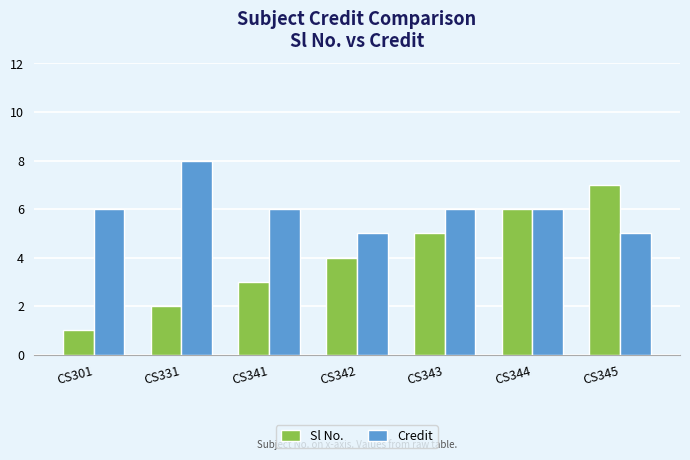

At which label does Sl No. reach its minimum?

CS301